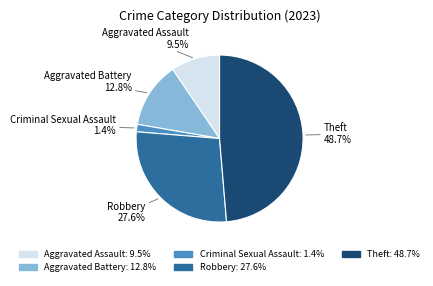

True or false: Theft accounts for 44% of the total.

False